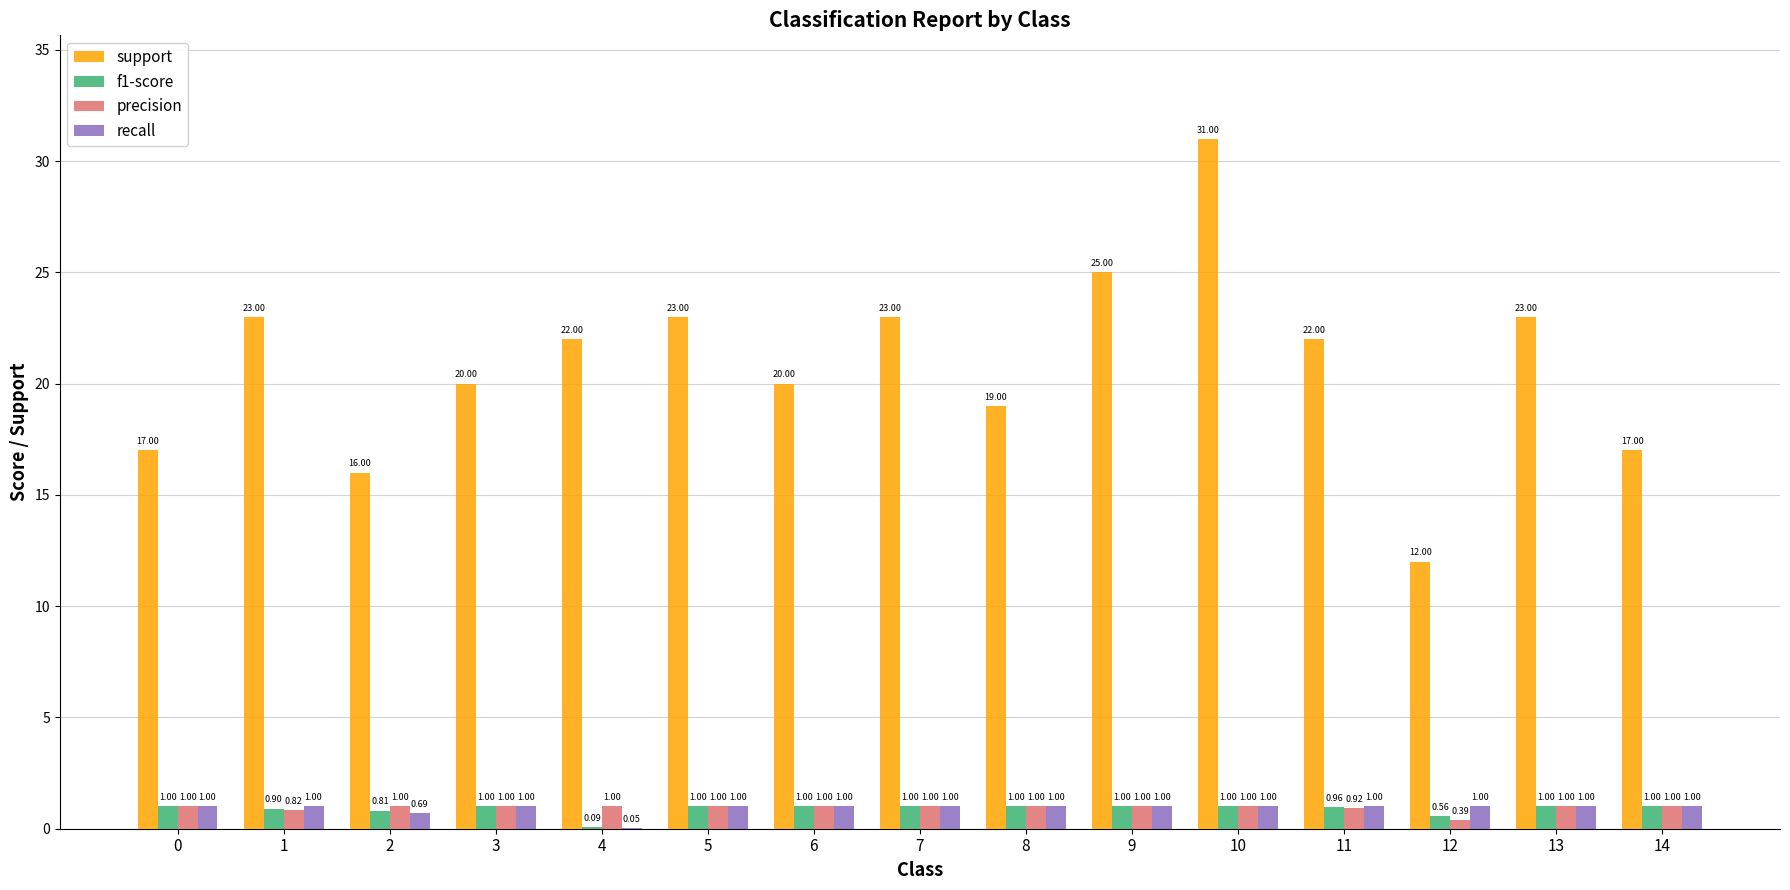

Is the value of support at 10 greater than the value of recall at 2?

Yes